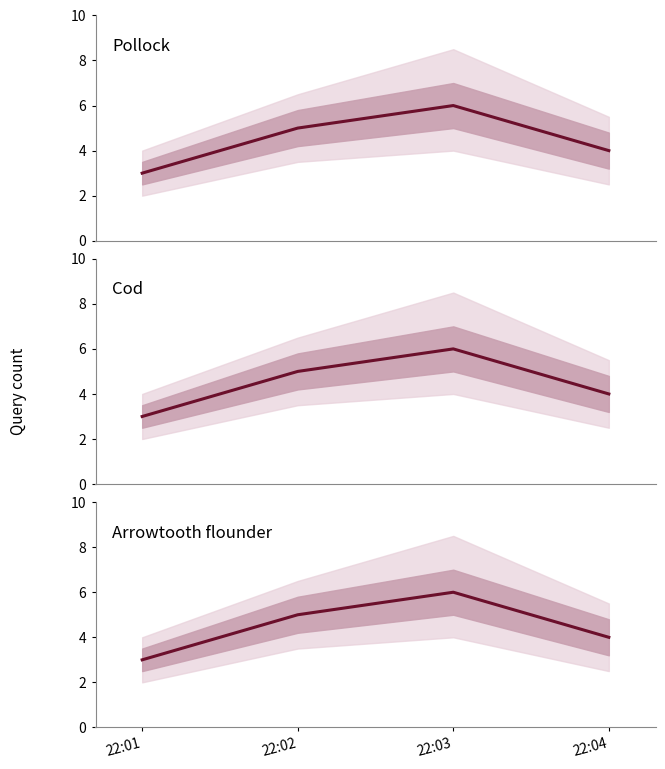

How many Arrowtooth flounder values are between 4 and 6?

3